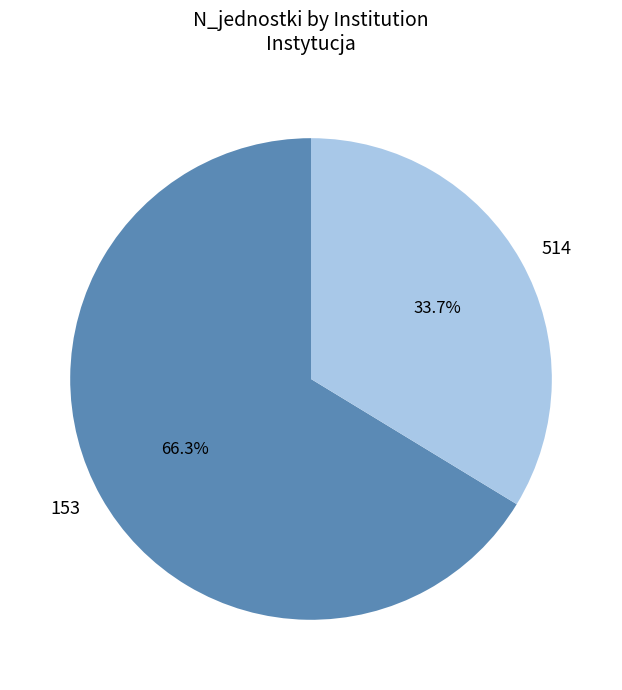

What is the majority slice?

153